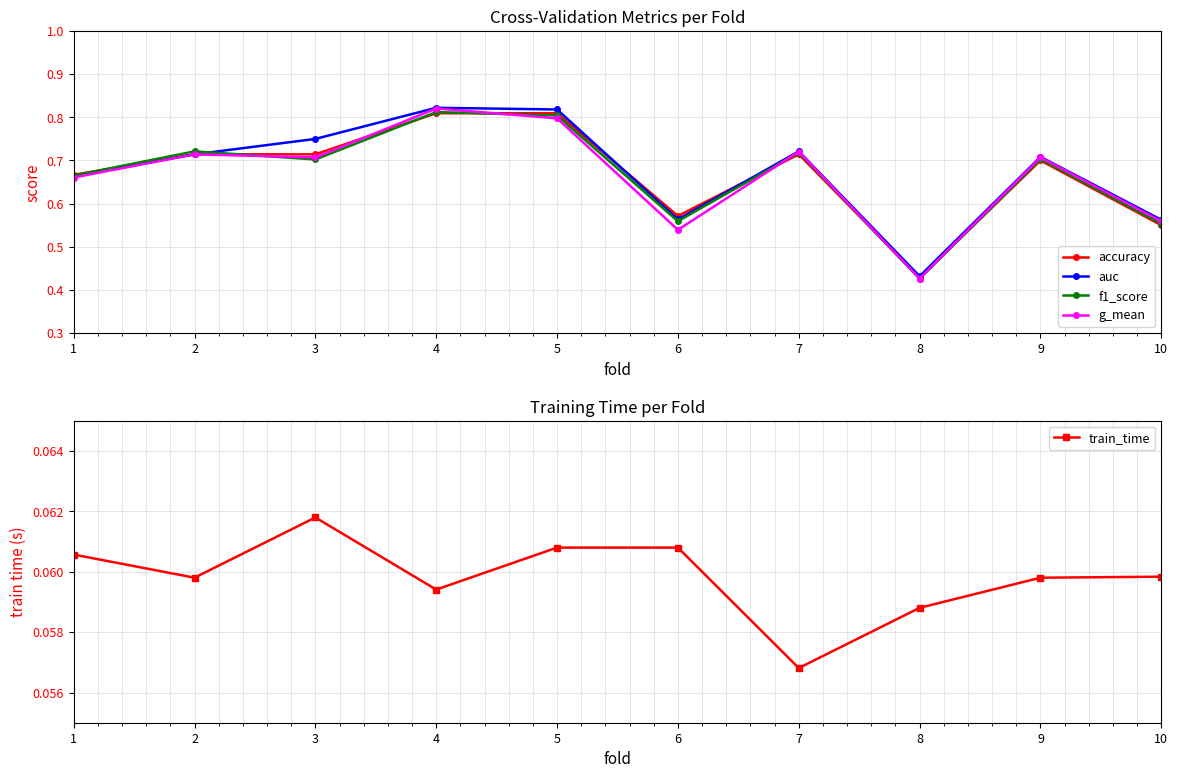

What is the difference between the g_mean values at 4 and 2?

0.1